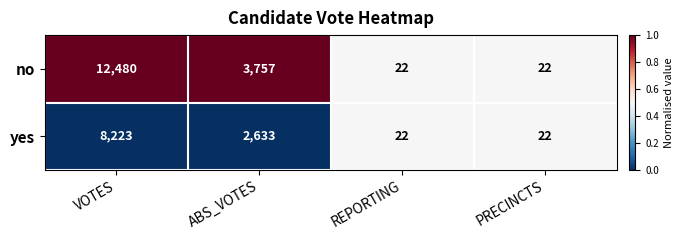

Reading left to right, transcribe all the data shown in this chart.

no: 12480	3757	22	22
yes: 8223	2633	22	22